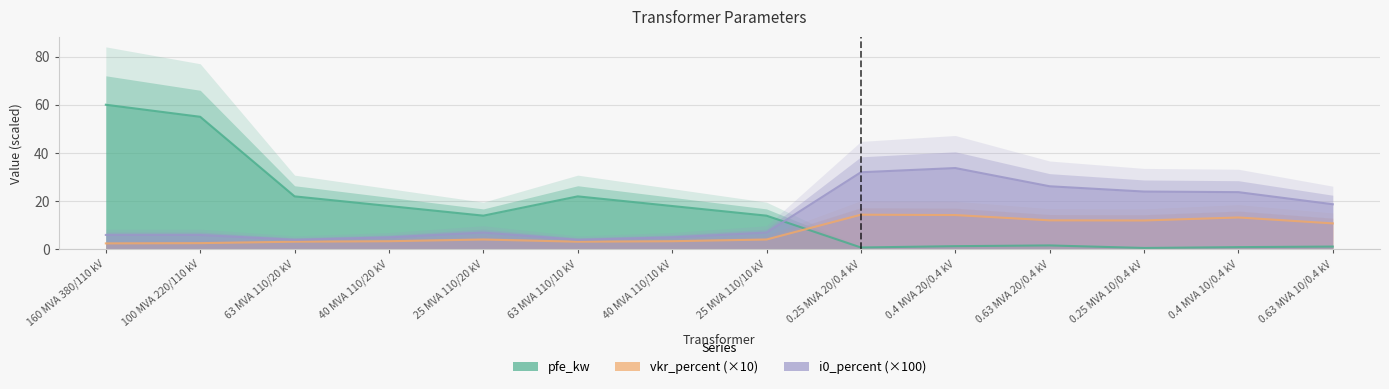

Is the value of pfe_kw at 0.25 MVA 20/0.4 kV greater than the value of i0_percent (×100) at 40 MVA 110/20 kV?

No